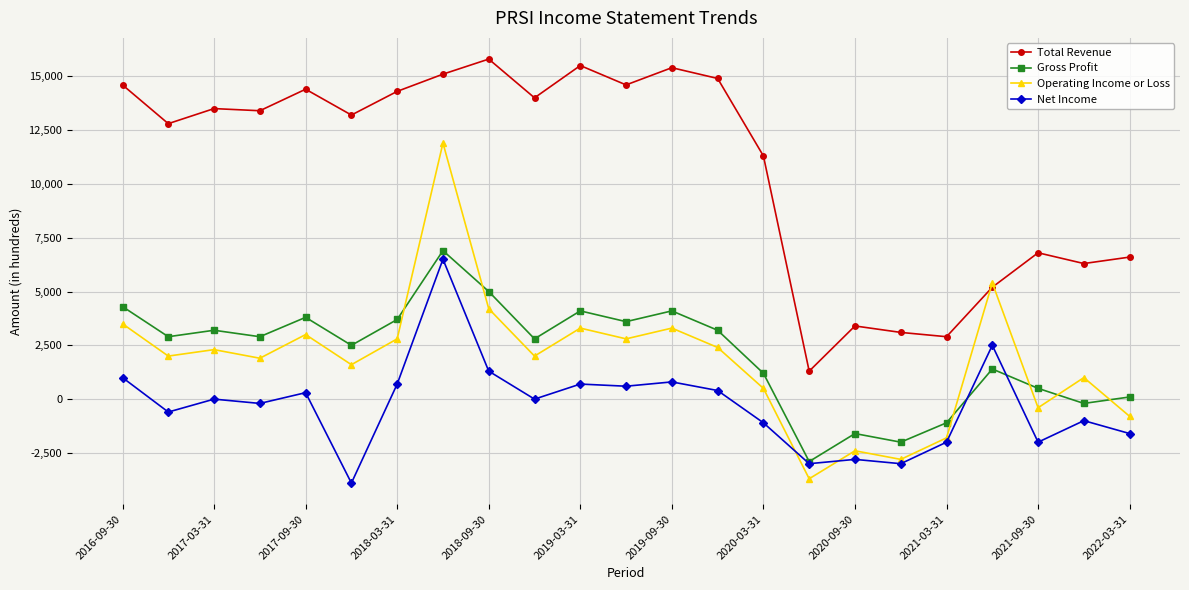

What is the maximum value for Net Income?

6500